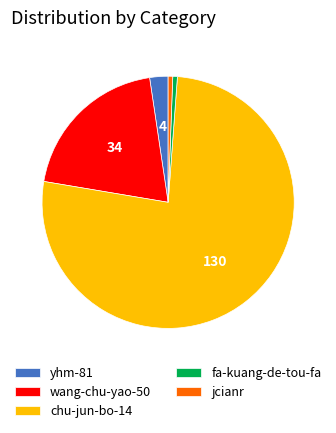

Which has a higher value, yhm-81 or wang-chu-yao-50?

wang-chu-yao-50